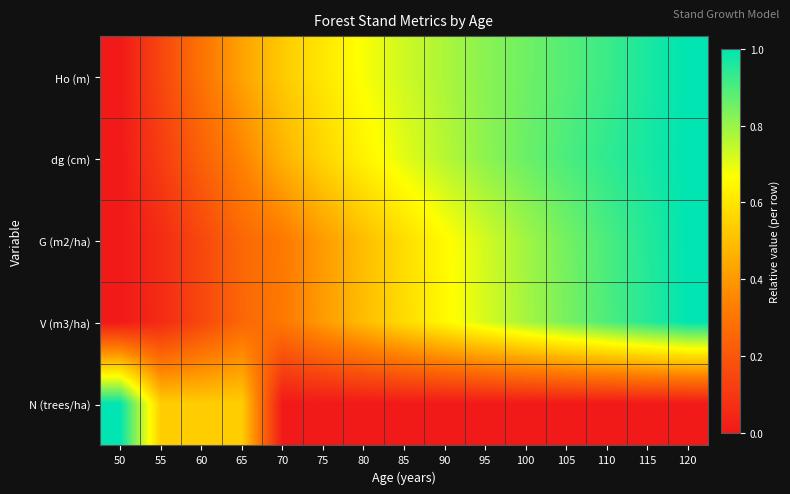

At how many categories does at least one series exceed 0?

15